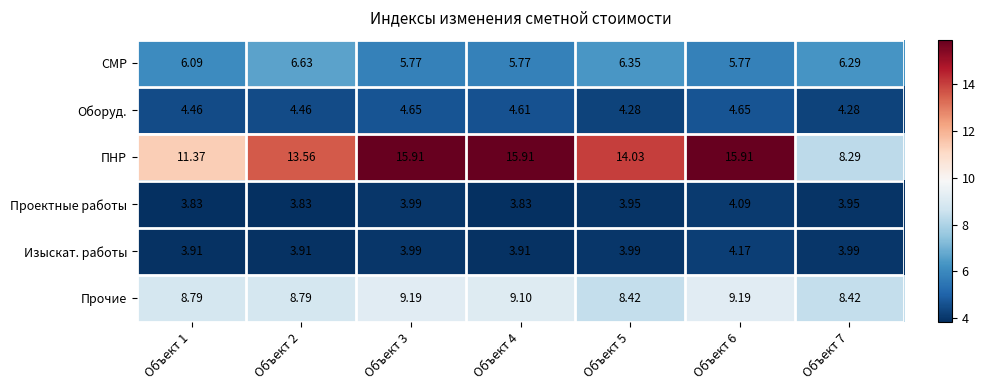

Which series changed the most between Объект 3 and Объект 5?

ПНР